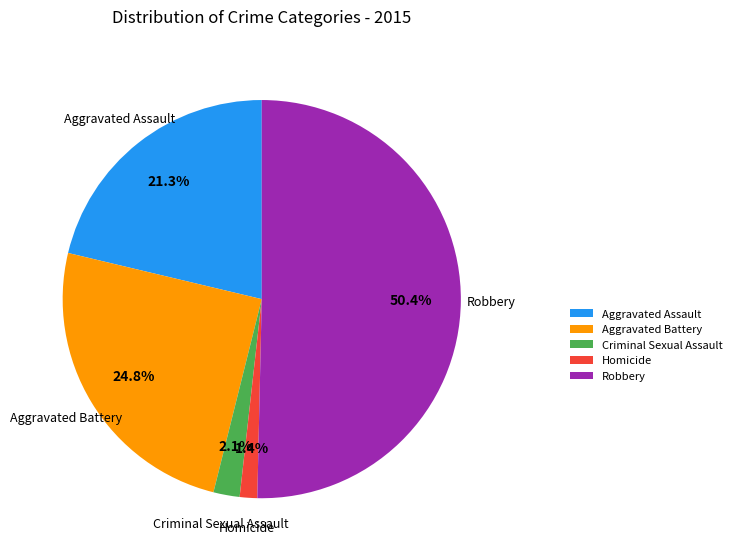

Combined, do Criminal Sexual Assault and Robbery account for over 50%?

Yes